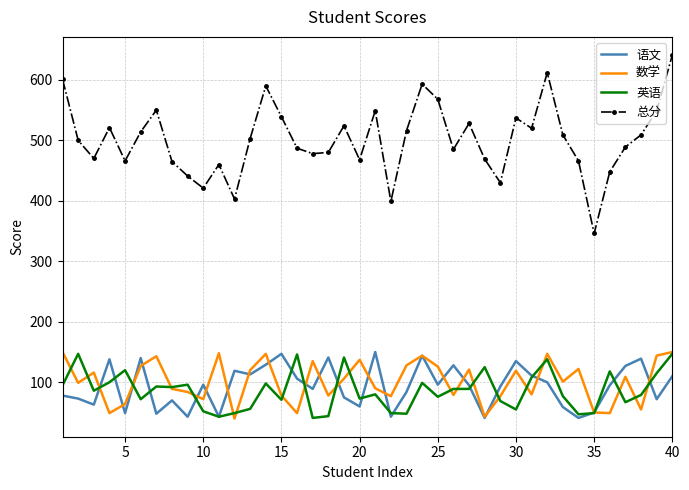

Which series has the largest total across all categories?

总分